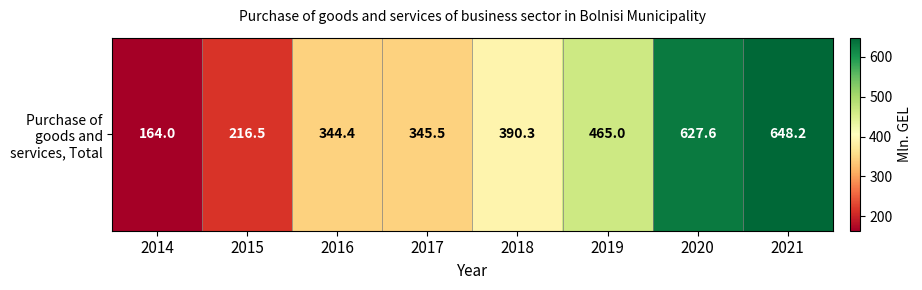

How many data points are less than 390?

4